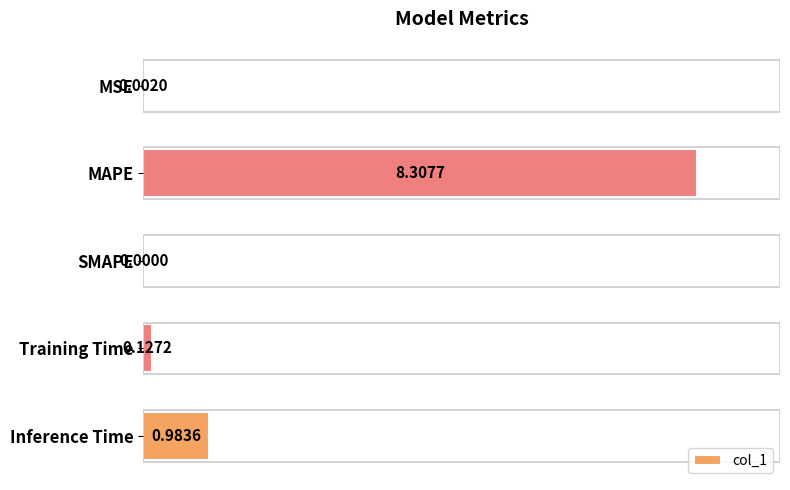

Which label corresponds to the largest value in the chart?

MAPE